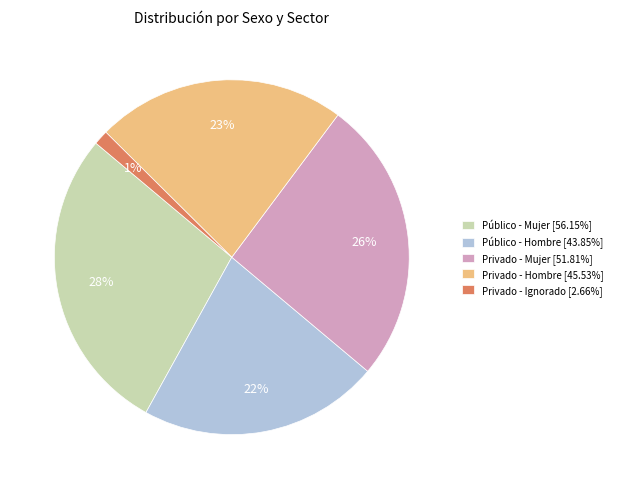

How many segments does this pie chart have?

5